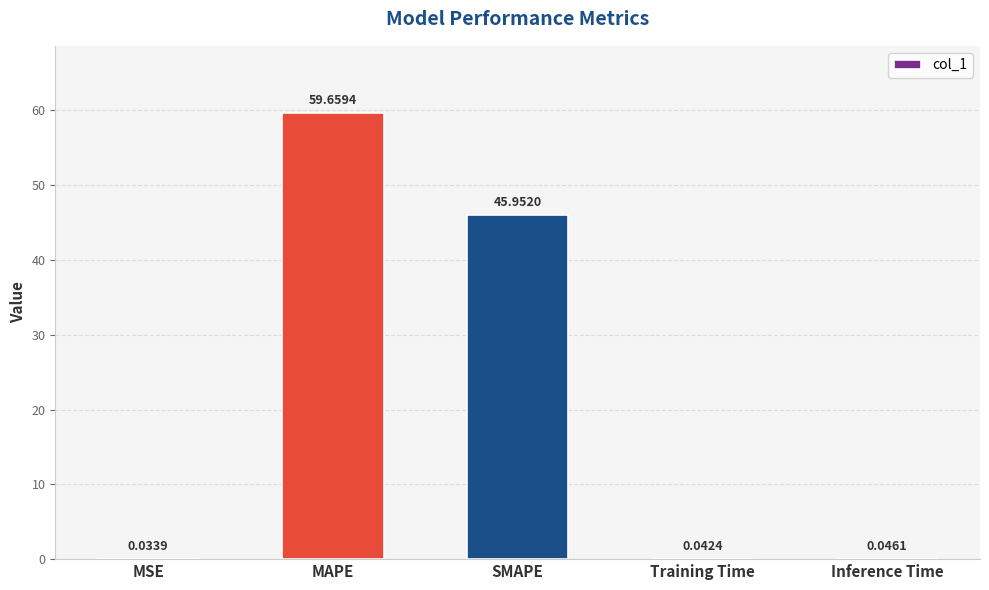

What is the average value?

21.1